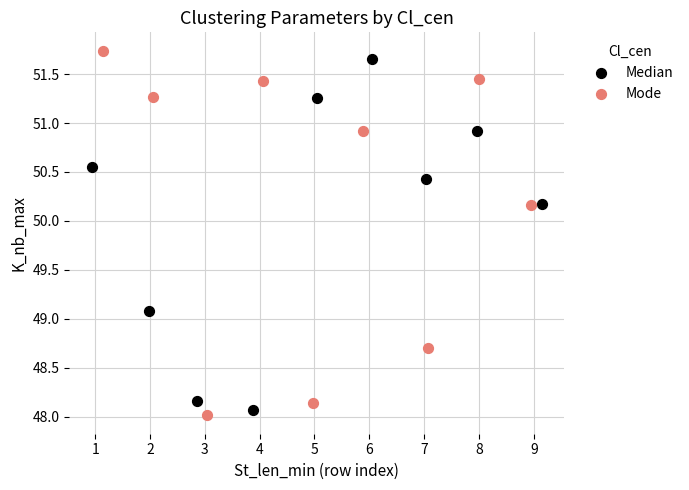

Which series reaches the minimum Y coordinate?

Mode